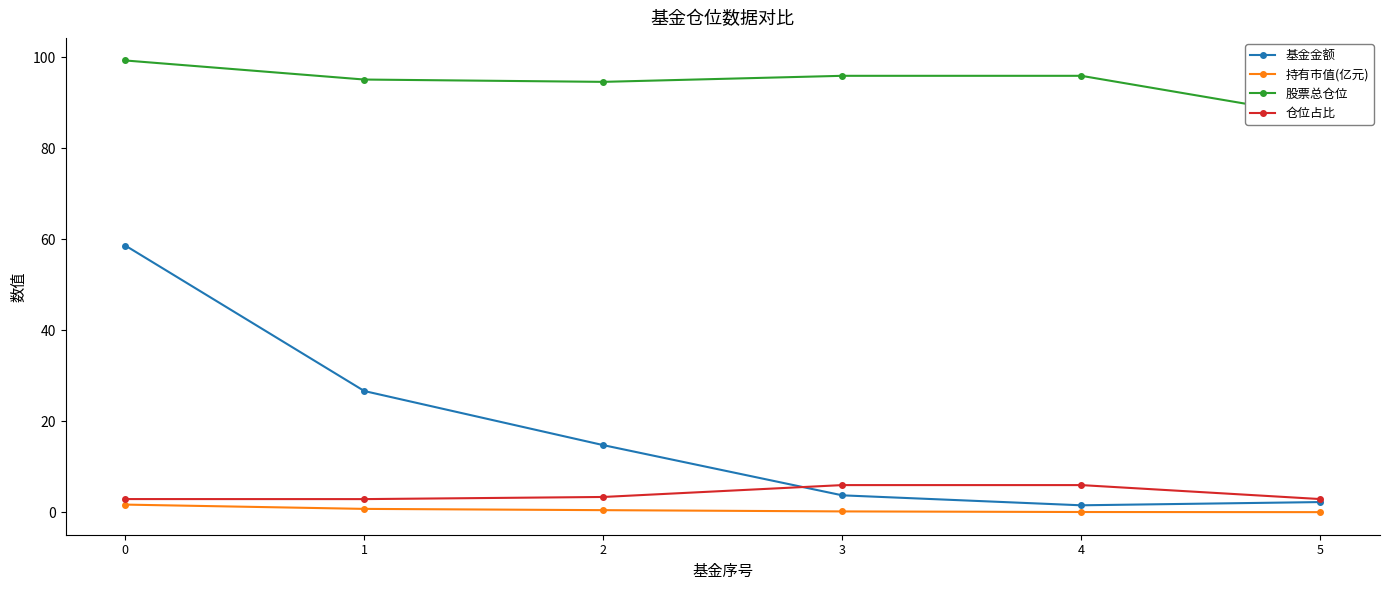

What is the difference between the maximum and minimum values in the 持有市值(亿元) series?

1.7